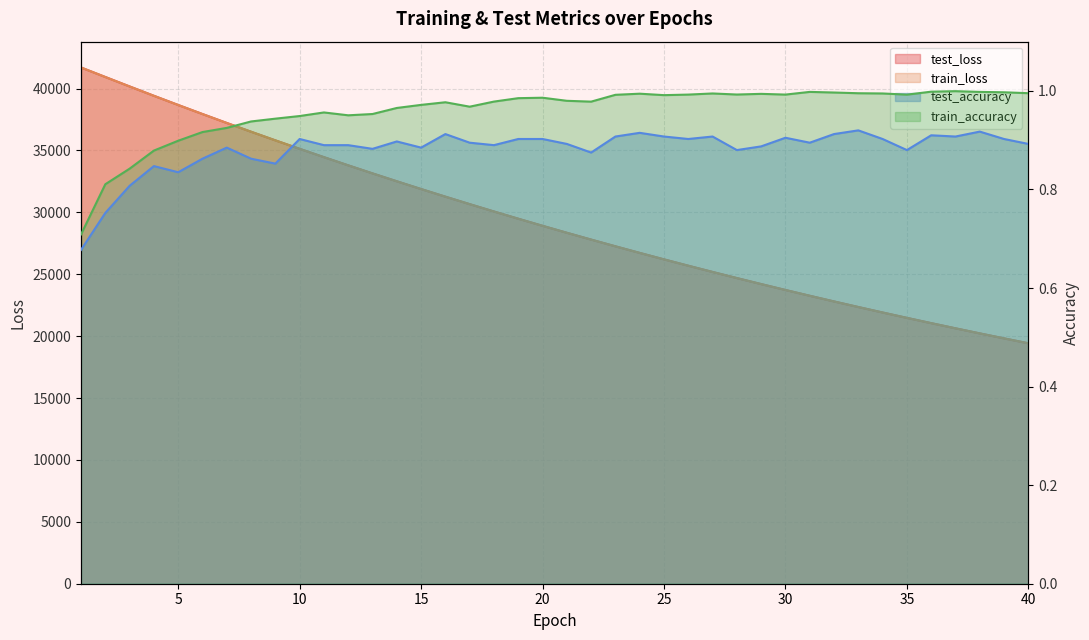

Reading left to right, list all the values displayed in this chart.

test_loss: 41698.9	40932.4	40168.9	39414.1	38671.1	37940.2	37219.3	36511.0	35814.3	35129.8	34456.5	33796.0	33145.4	32508.0	31880.8	31264.8	30661.4	30067.0	29484.0	28911.6	28349.0	27798.0	27255.3	26722.8	26200.4	25687.3	25183.8	24689.7	24204.3	23727.7	23260.2	22801.3	22350.9	21909.2	21475.1	21049.3	20631.0	20220.9	19818.3	19423.0
train_loss: 41697.9	40928.3	40164.9	39410.9	38668.3	37936.6	37216.6	36508.0	35811.6	35126.9	34453.9	33792.9	33143.5	32505.3	31878.5	31263.1	30658.7	30064.9	29481.9	28909.3	28347.3	27795.3	27253.2	26721.1	26198.7	25685.9	25182.3	24688.1	24202.8	23726.5	23259.0	22800.1	22349.7	21907.6	21473.8	21047.9	20629.9	20219.7	19817.1	19422.0
test_accuracy: 0.7	0.8	0.8	0.8	0.8	0.9	0.9	0.9	0.9	0.9	0.9	0.9	0.9	0.9	0.9	0.9	0.9	0.9	0.9	0.9	0.9	0.9	0.9	0.9	0.9	0.9	0.9	0.9	0.9	0.9	0.9	0.9	0.9	0.9	0.9	0.9	0.9	0.9	0.9	0.9
train_accuracy: 0.7	0.8	0.8	0.9	0.9	0.9	0.9	0.9	0.9	0.9	1.0	1.0	1.0	1.0	1.0	1.0	1.0	1.0	1.0	1.0	1.0	1.0	1.0	1.0	1.0	1.0	1.0	1.0	1.0	1.0	1.0	1.0	1.0	1.0	1.0	1.0	1.0	1.0	1.0	1.0